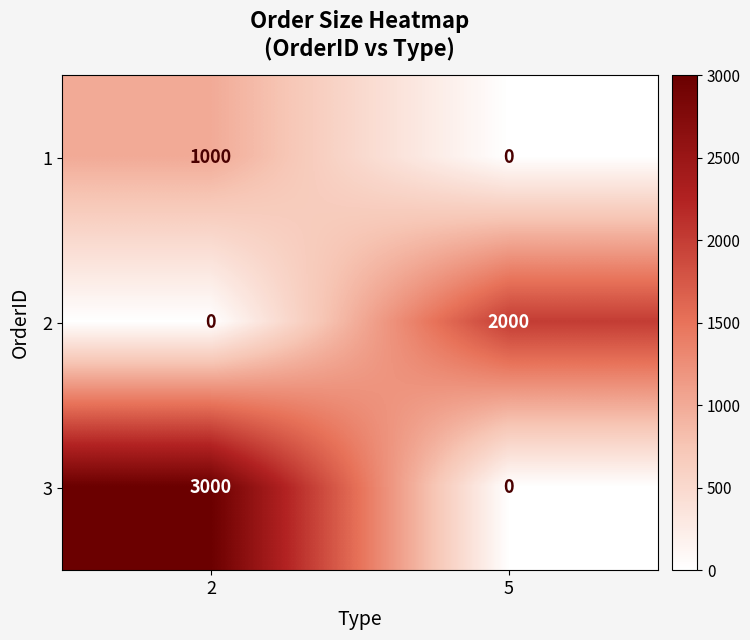

List the series in order of their overall mean, lowest first.

1, 2, 3